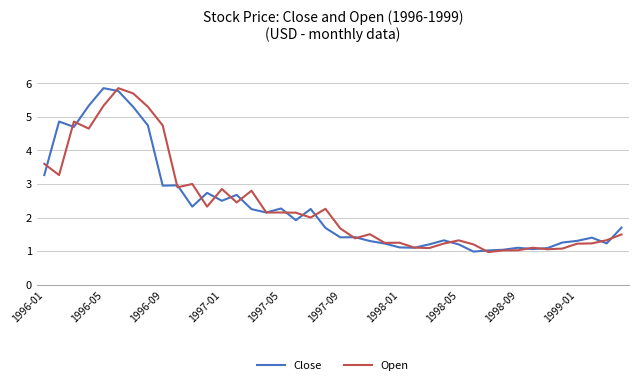

What is the maximum value shown in the chart?

5.9